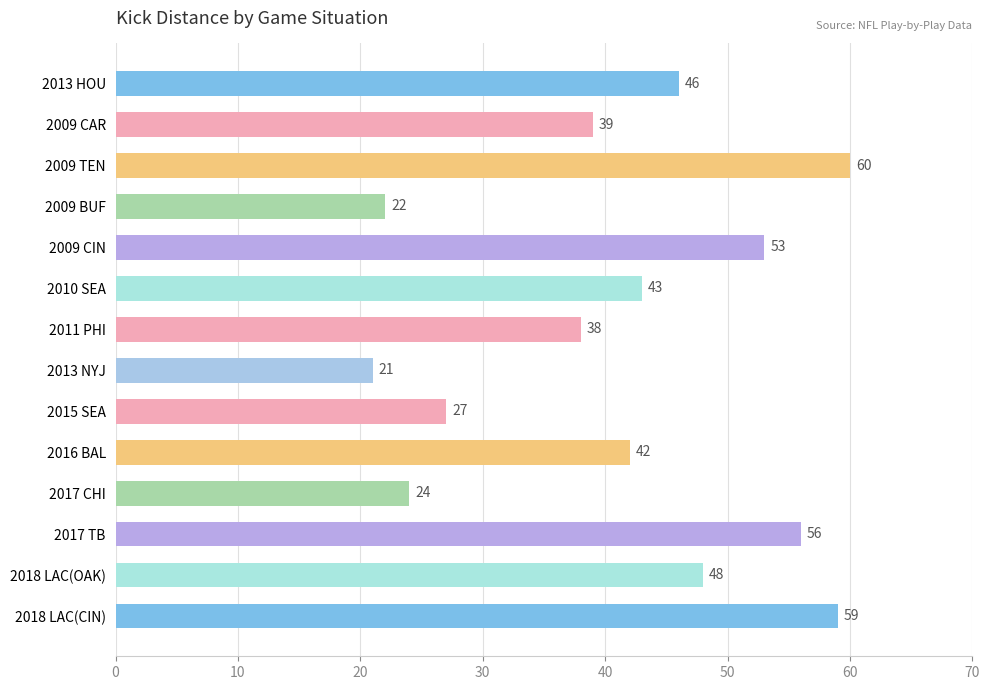

What is the sum of all values?

578